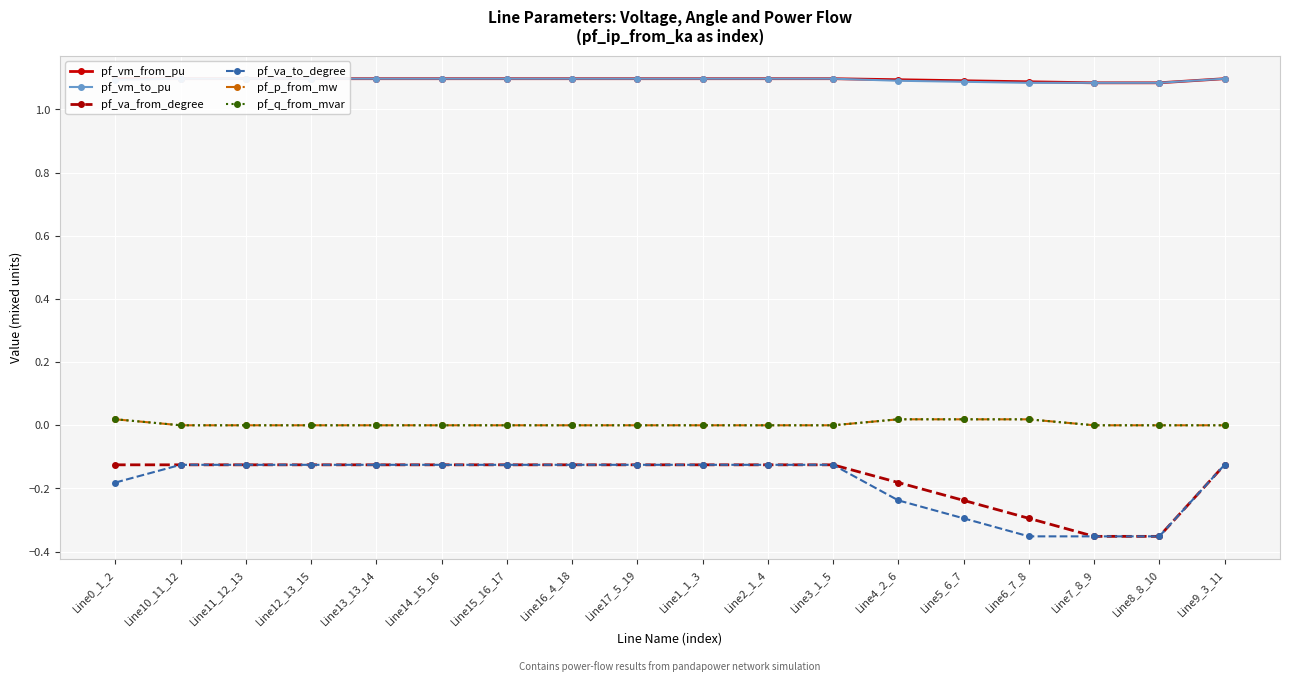

Which series has the largest range (max minus min)?

pf_va_to_degree